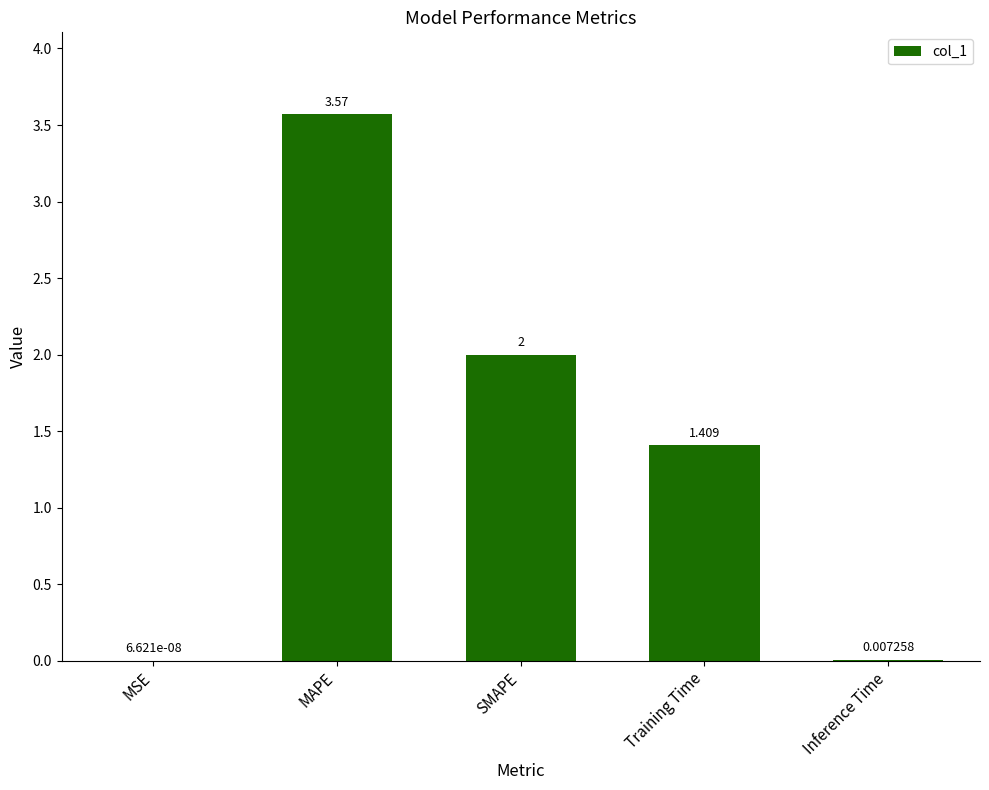

Between MSE and Inference Time, which is larger?

Inference Time